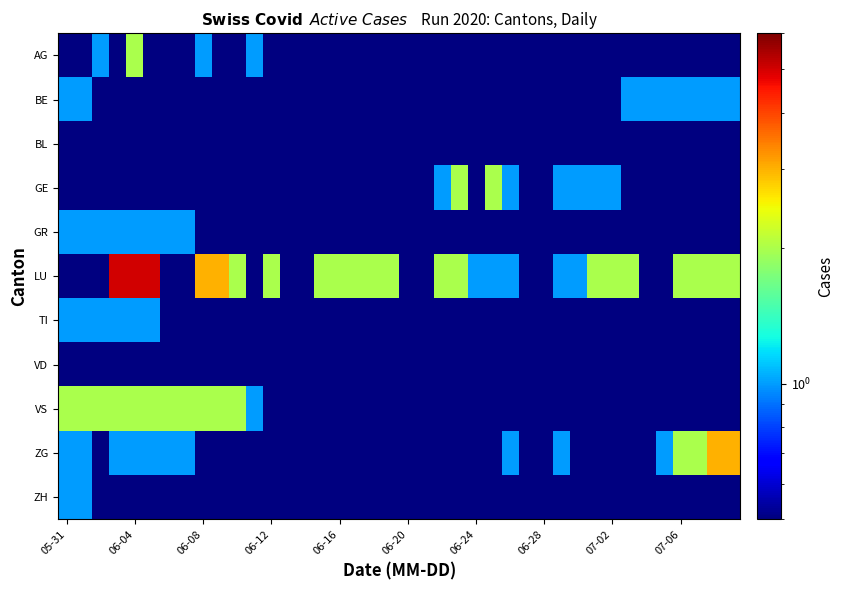

Which label corresponds to the smallest value in the chart?

05-31